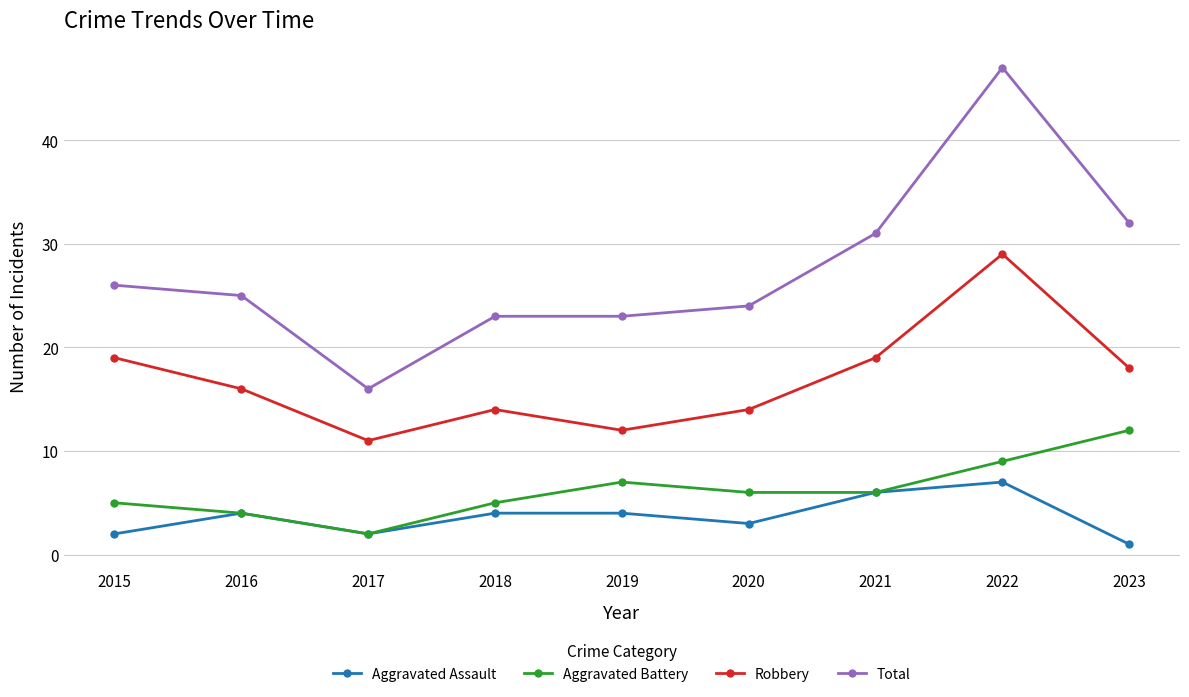

What is the difference between the highest and lowest values at 2018?

19